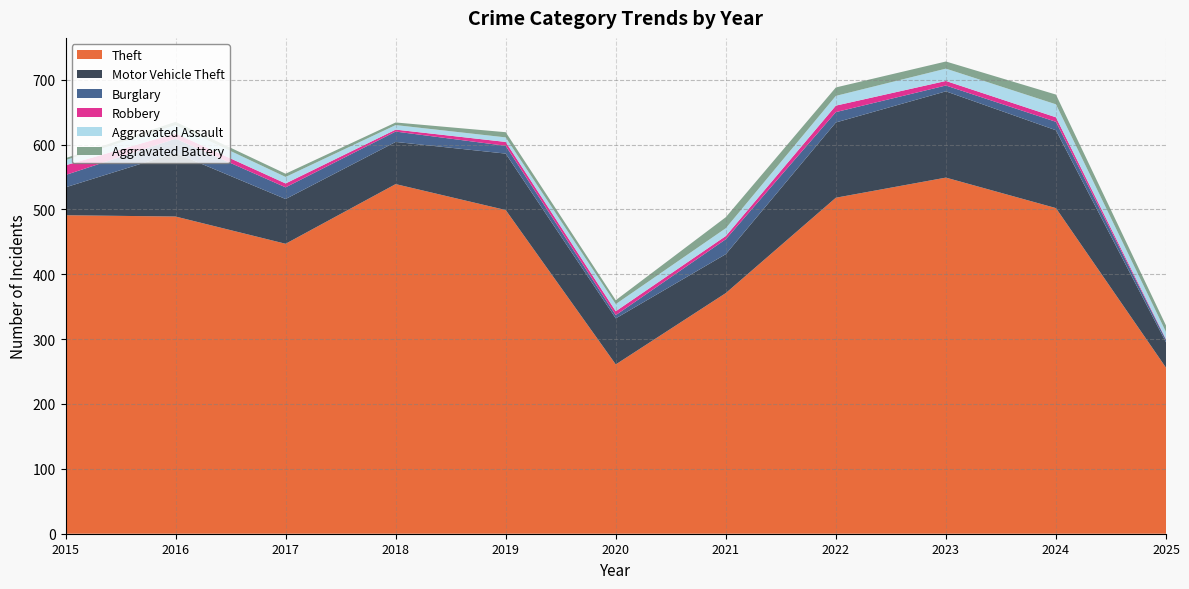

Reading left to right, transcribe all the data shown in this chart.

Theft: 491	489	447	539	499	261	371	518	549	502	256
Motor Vehicle Theft: 43	98	69	65	87	71	60	116	133	120	39
Burglary: 19	22	18	16	12	5	23	16	9	13	4
Robbery: 15	8	6	3	6	6	5	10	7	7	1
Aggravated Assault: 8	13	10	7	7	11	12	15	19	20	11
Aggravated Battery: 3	5	5	4	8	6	17	13	11	15	10